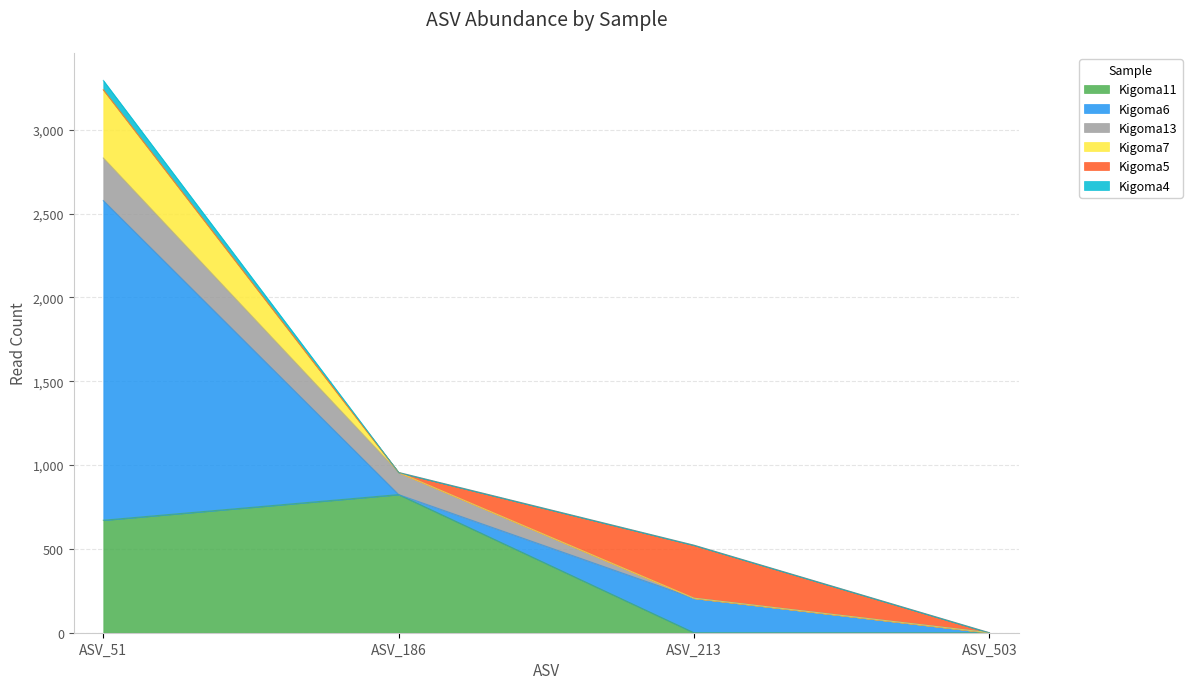

How many categories are shown in the chart?

4